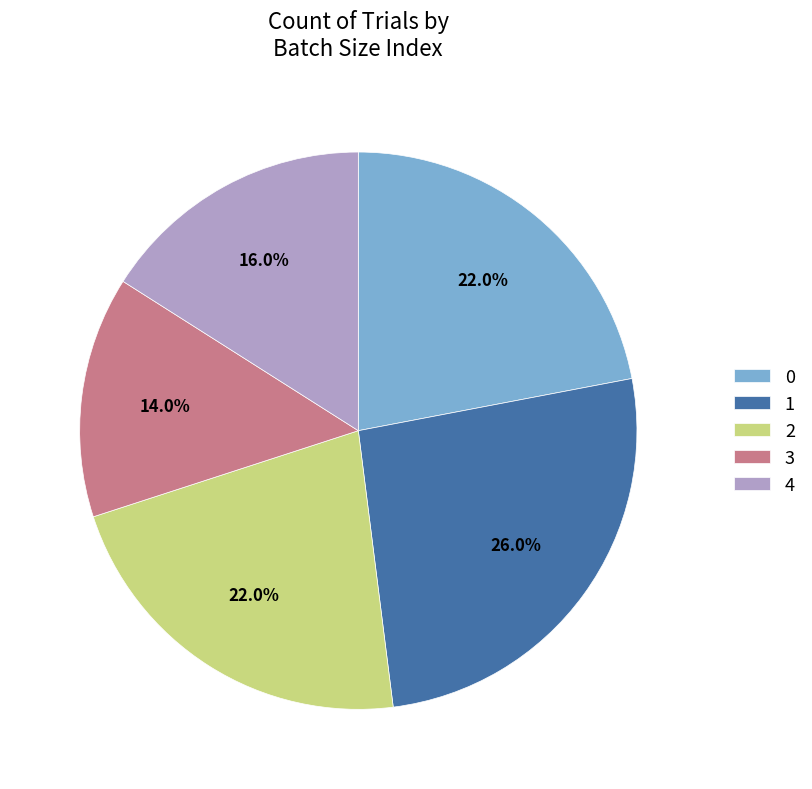

The 0 slice represents 22% of the pie. True or false?

True